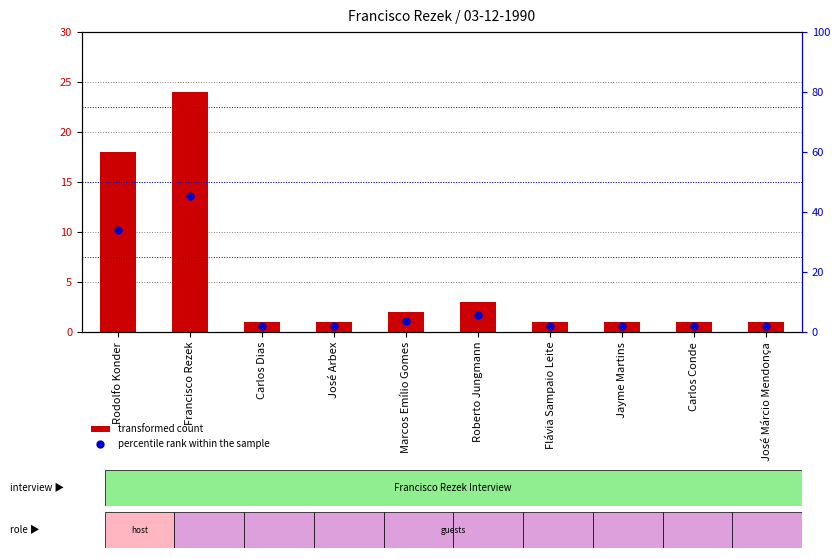

What are all the series names shown in the legend?

transformed count, percentile rank within the sample